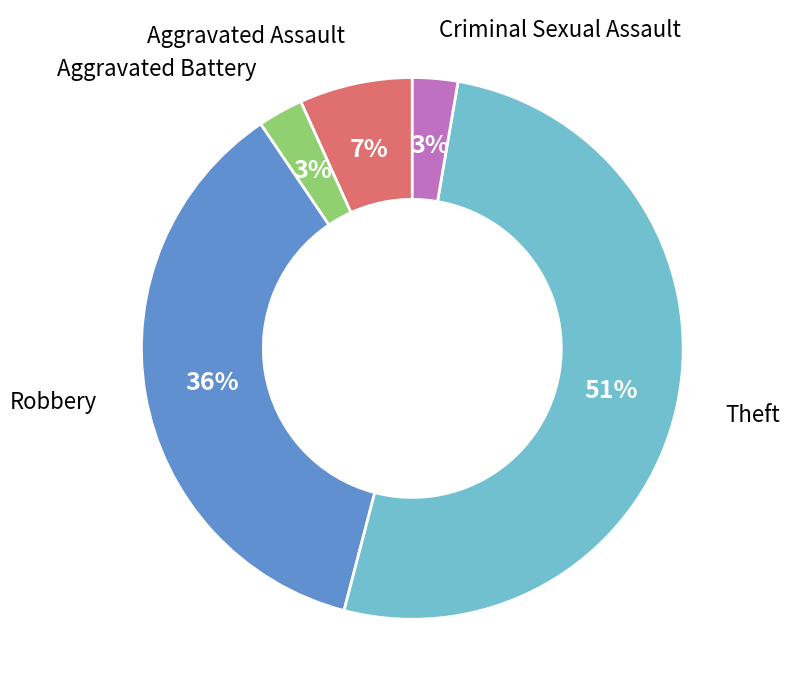

To the nearest percent, what is the average slice percentage?

20%